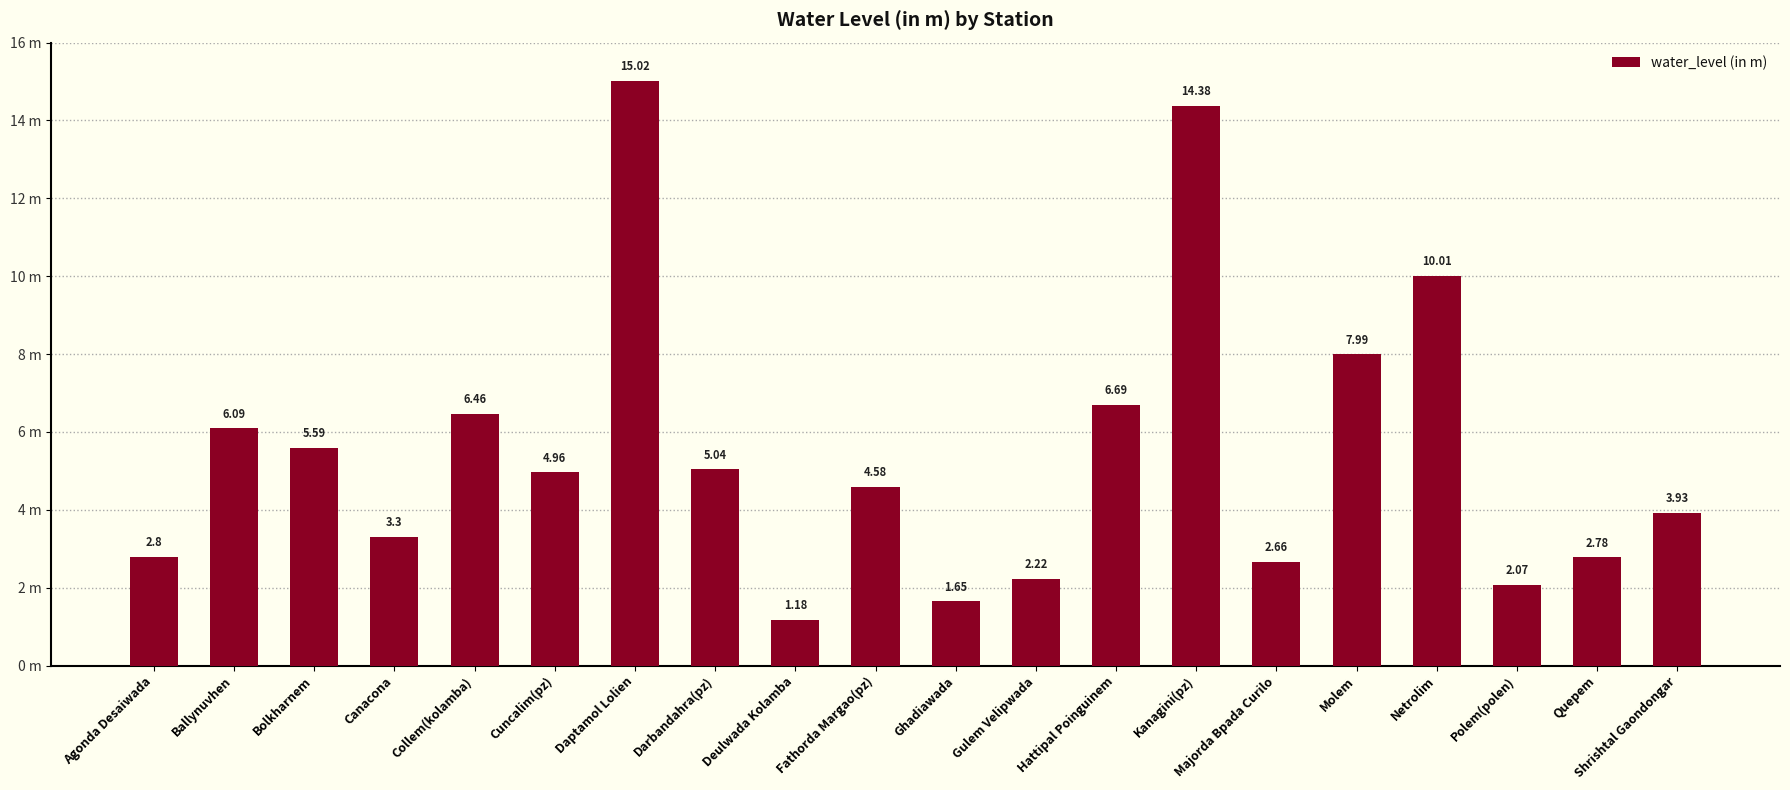

Between Quepem and Ballynuvhen, which is larger?

Ballynuvhen